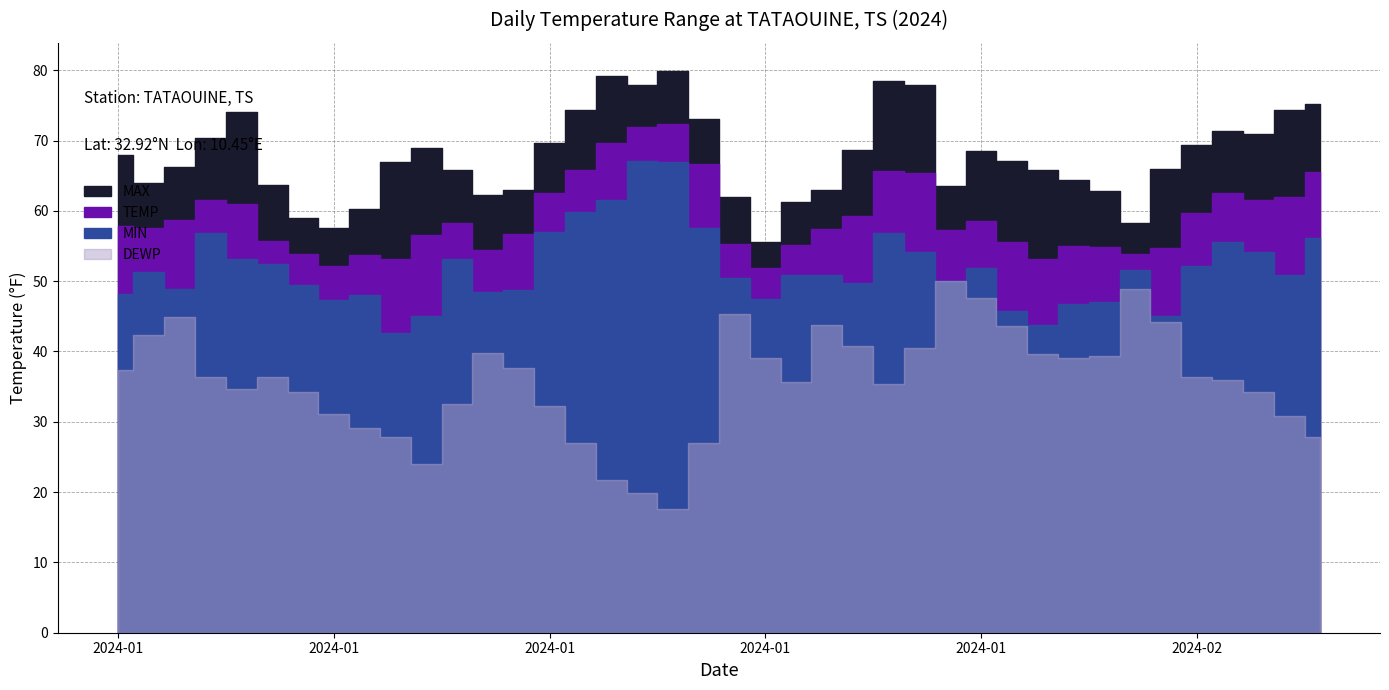

At which label is DEWP closest to 33?

2024-01-12